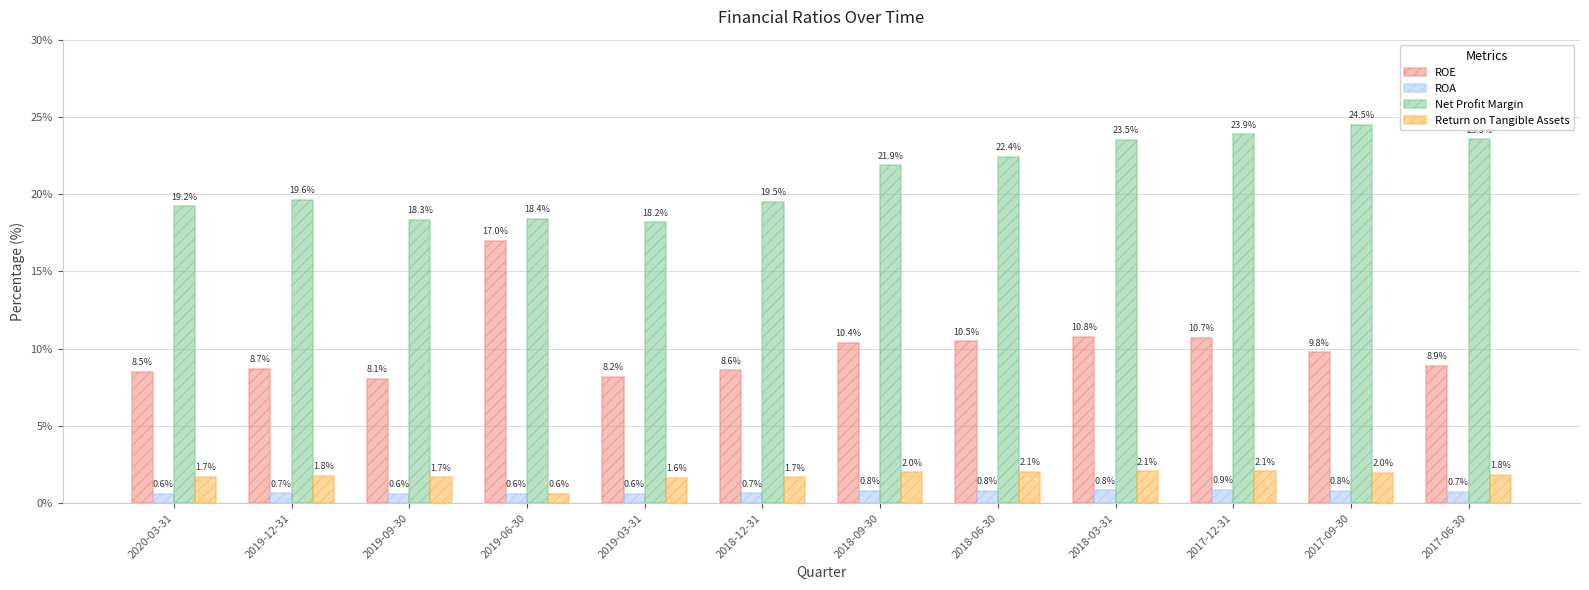

What is the difference between the highest and lowest values at 2020-03-31?

18.6